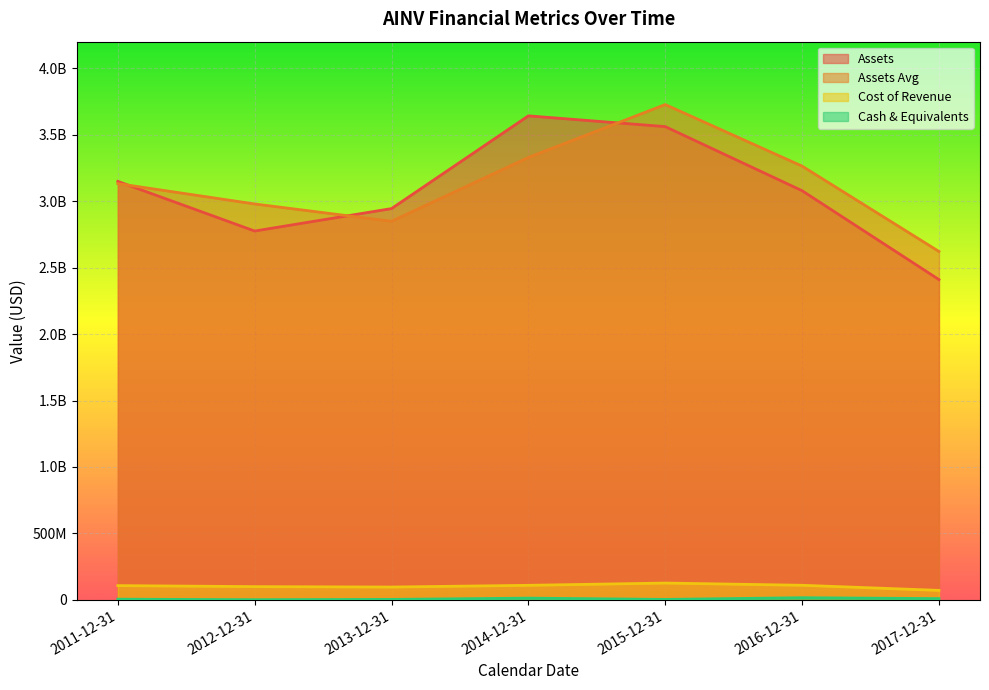

Which series has the largest total across all categories?

assetsavg